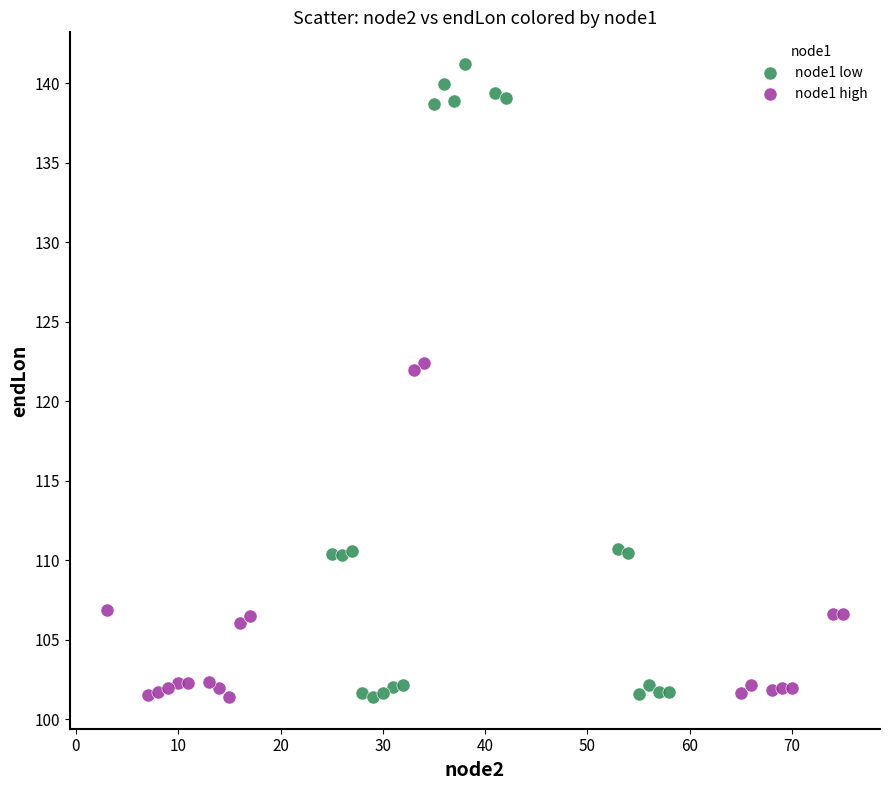

Which series reaches the maximum Y coordinate?

node1 low